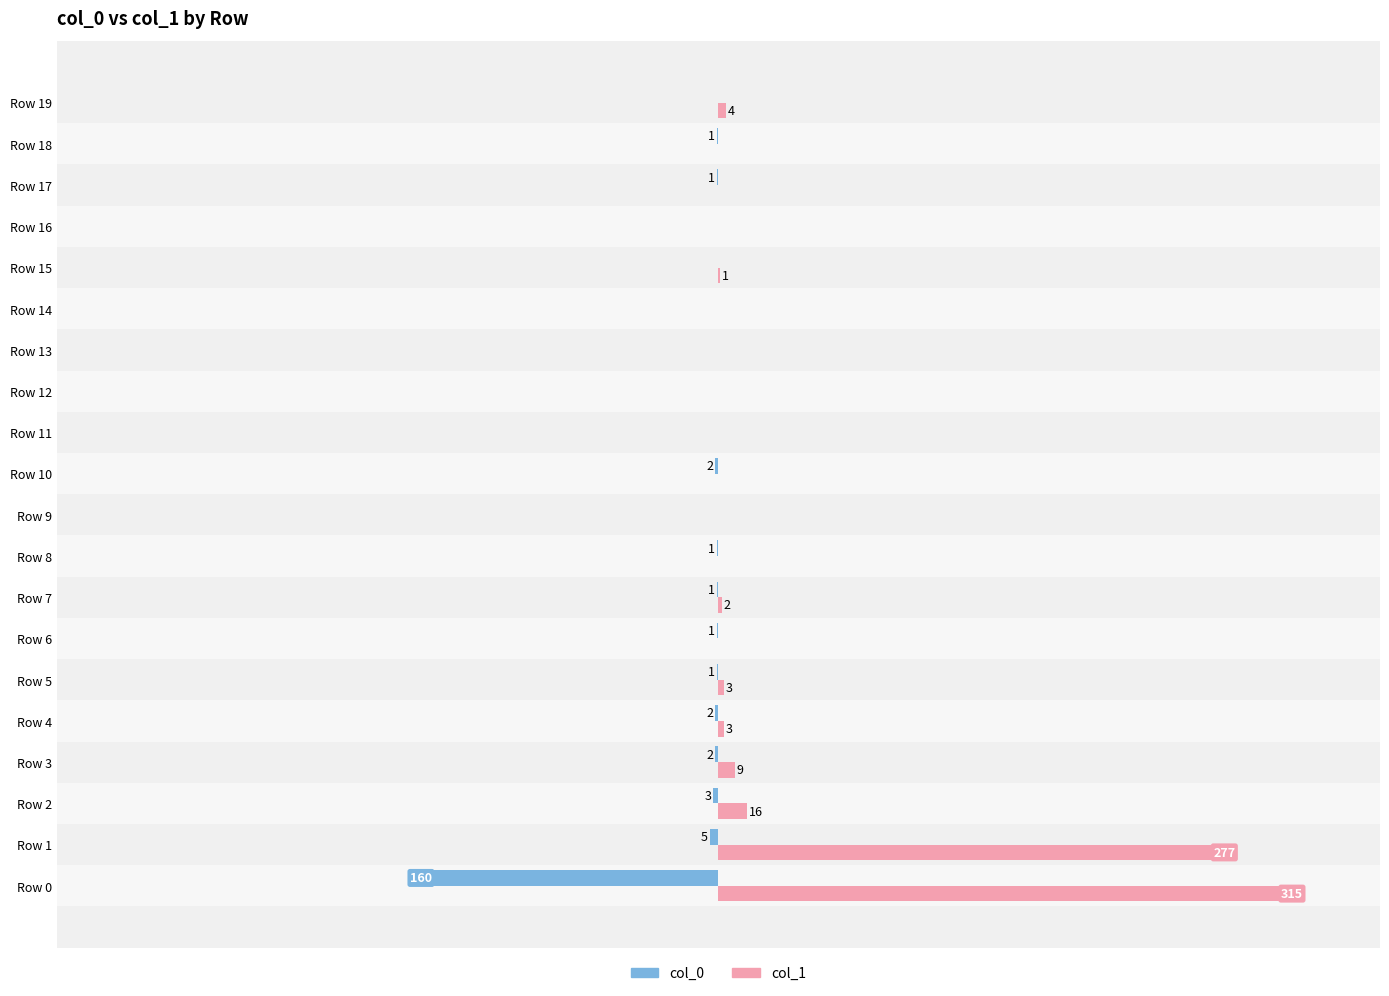

Which category has the highest value across all series?

Row 0